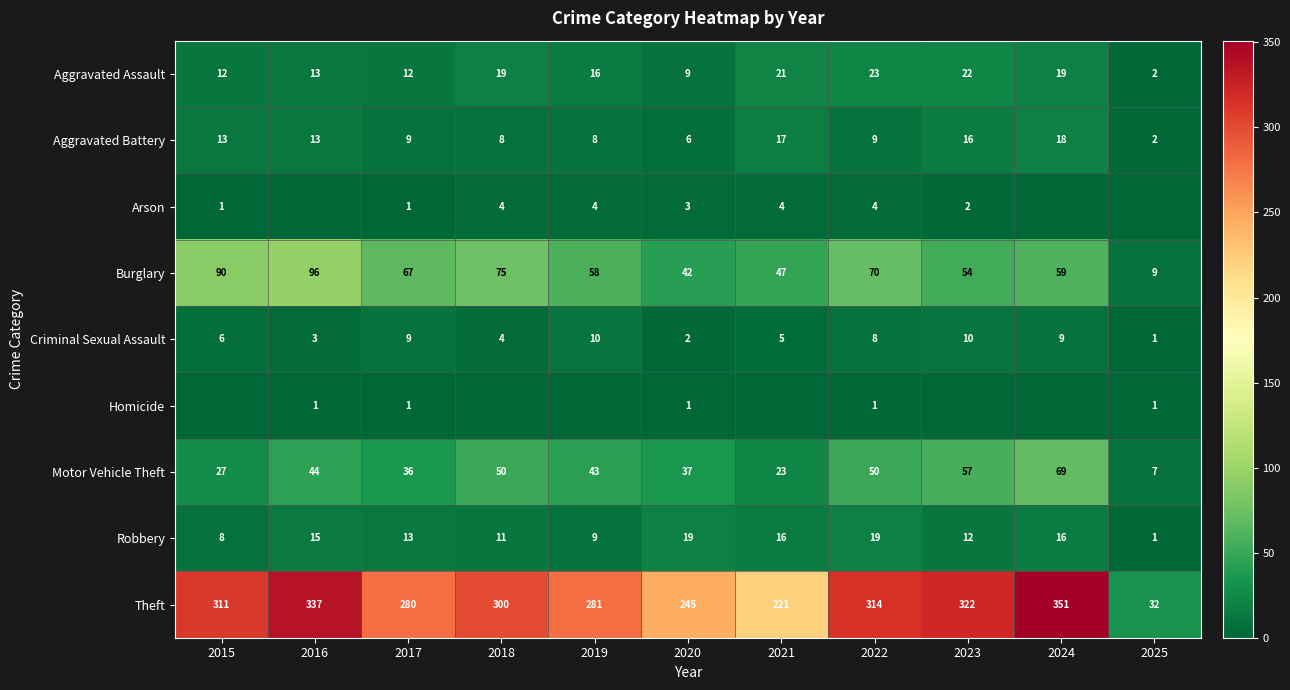

The Arson series shows 4 at 2018. True or false?

True